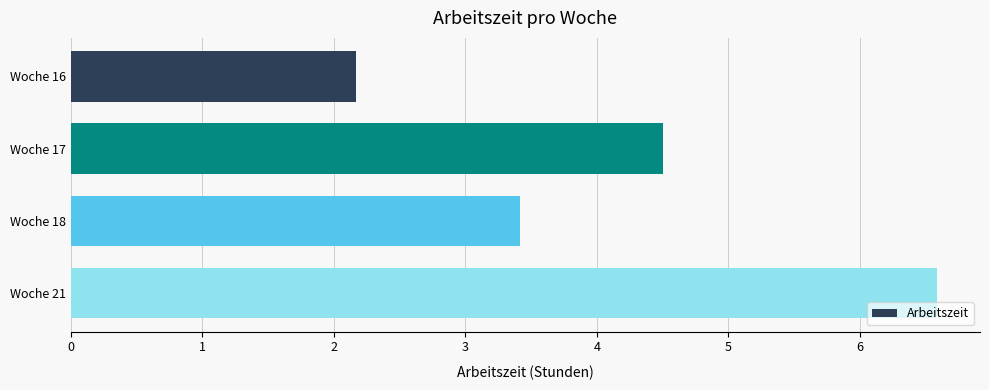

What is the change in value from Woche 17 to Woche 18?

-1.1